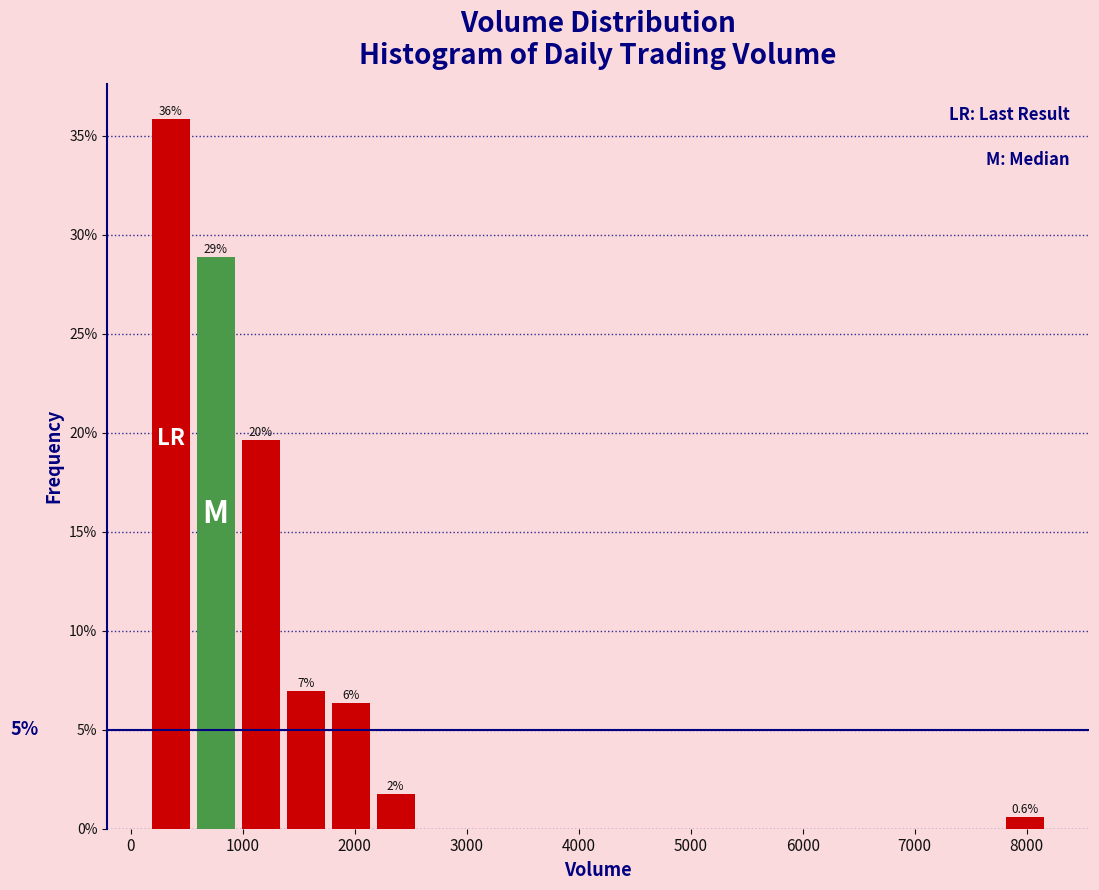

Over which range of the x-axis is the bar tallest?

200 to 600